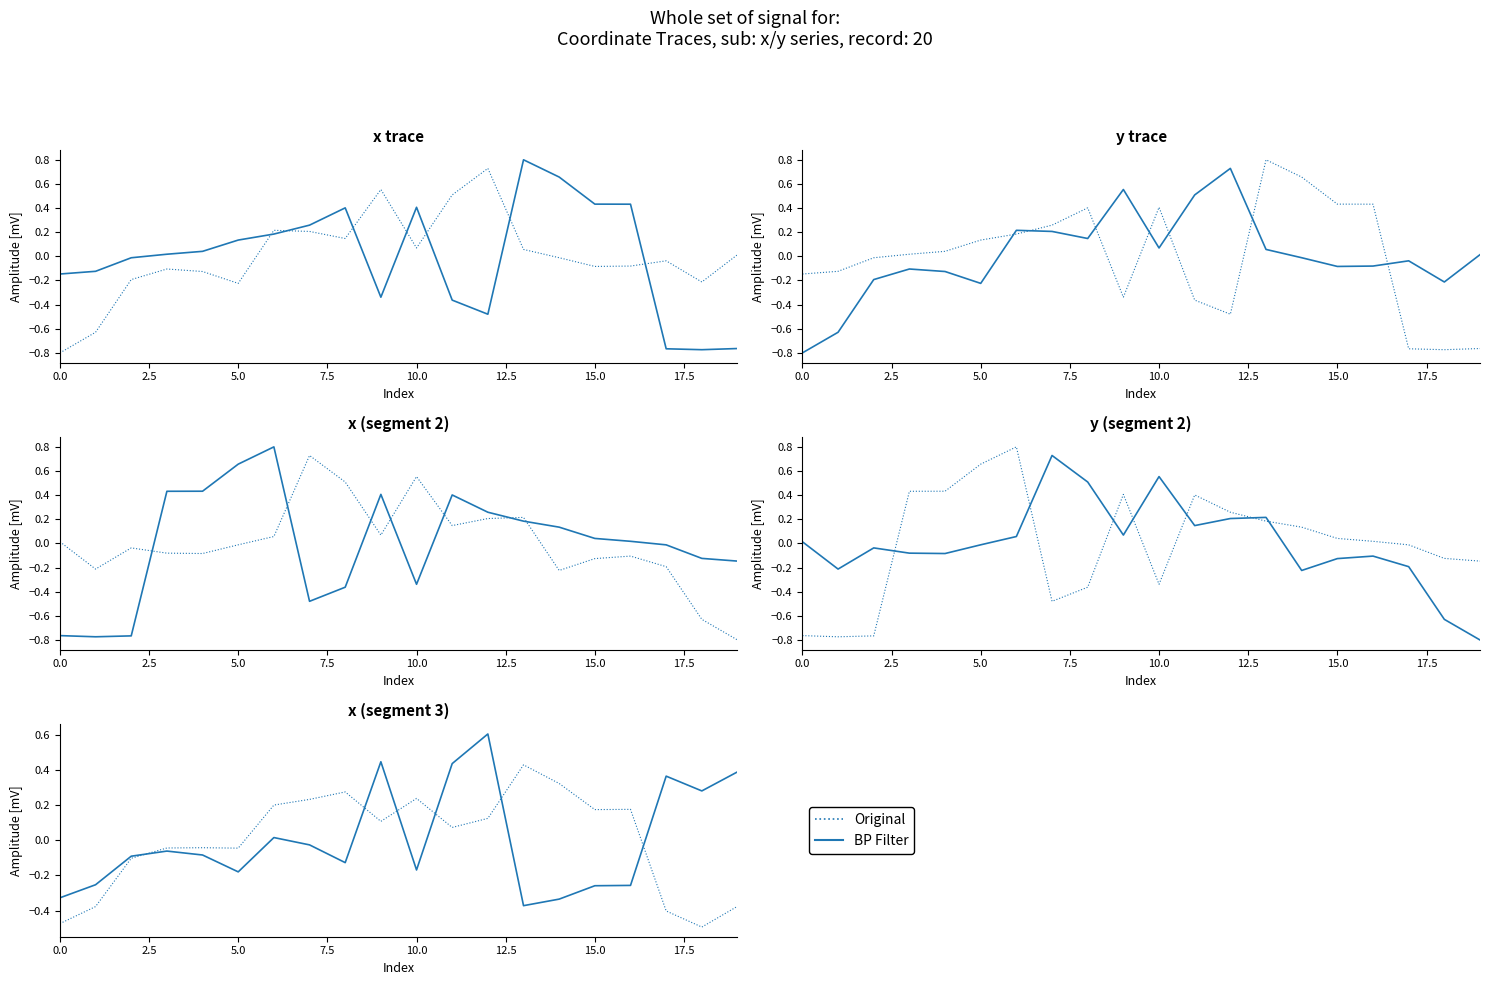

How many lines are shown in the chart?

2